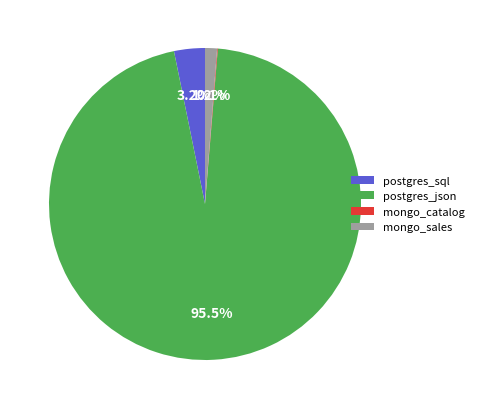

Between postgres_sql and postgres_json, which is larger?

postgres_json